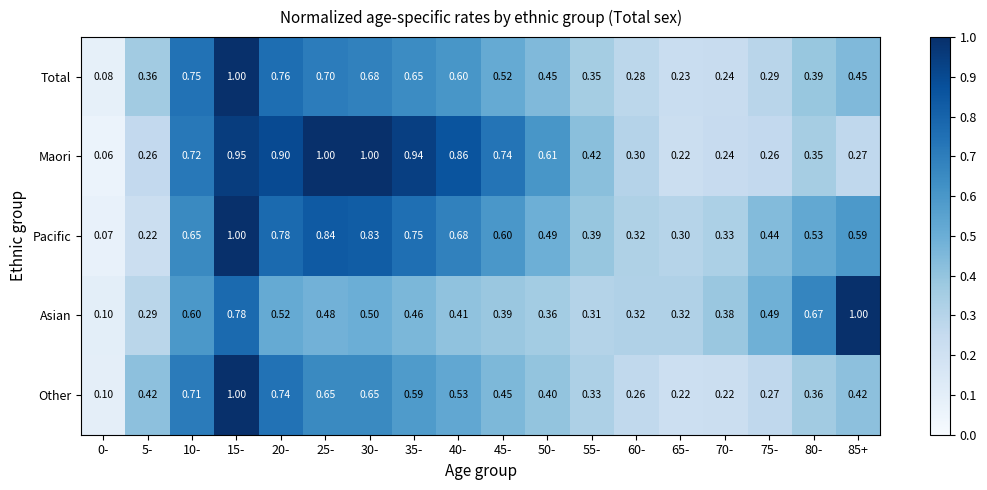

How many categories are shown in the chart?

18